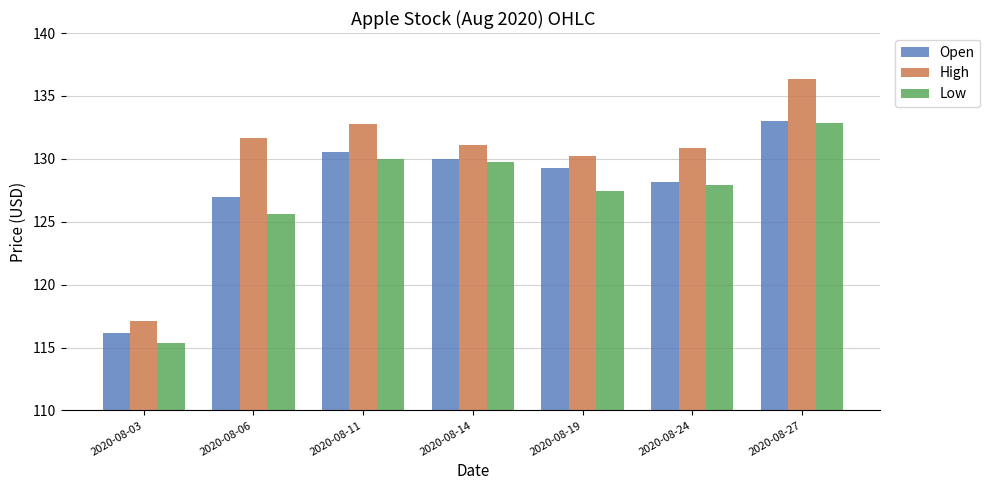

What are all the series names shown in the legend?

Open, High, Low